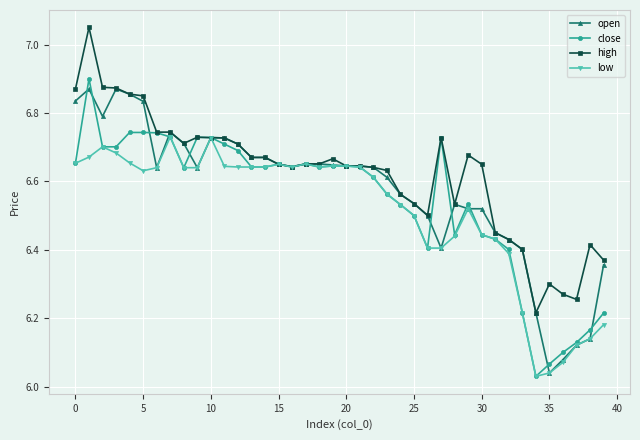

Which series has the largest total across all categories?

high